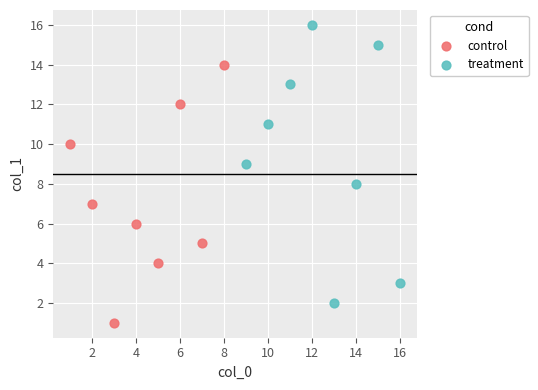

Which series reaches the maximum Y coordinate?

treatment